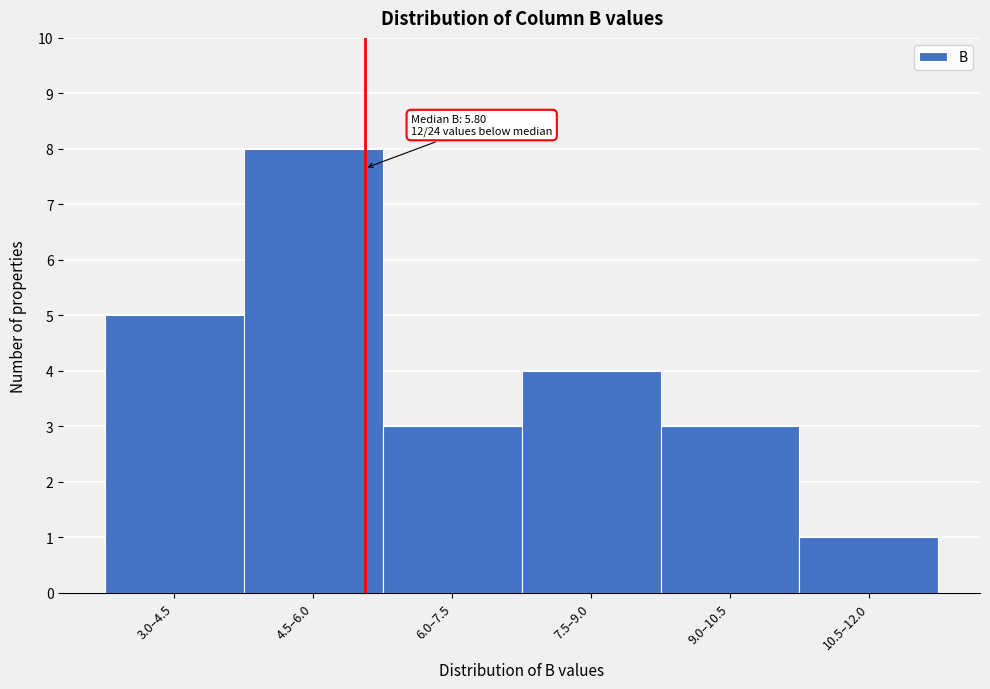

Reading left to right, extract all data points from this chart.

5	8	3	4	3	1